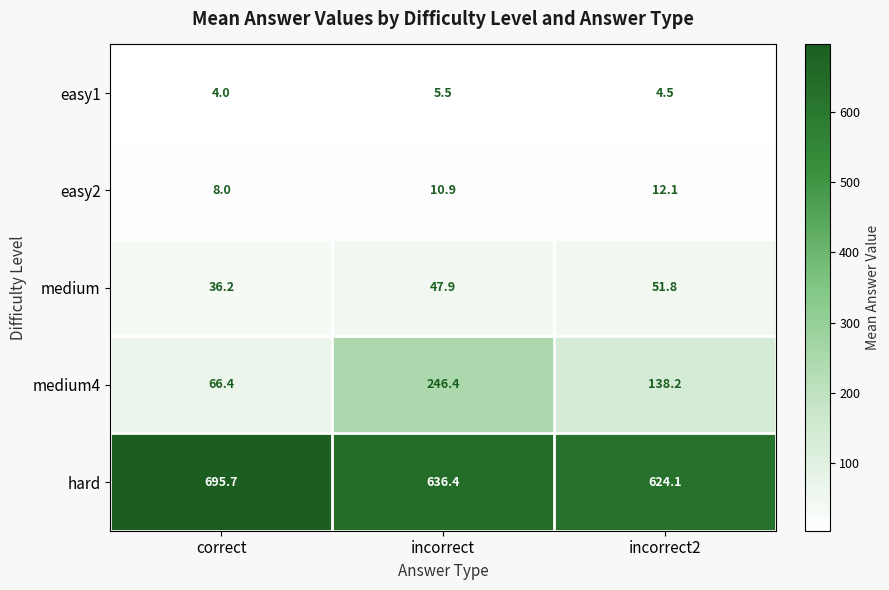

Which series has the largest total across all categories?

hard